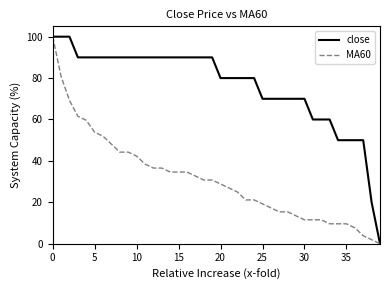

Does the chart display data point markers on the line(s)?

No